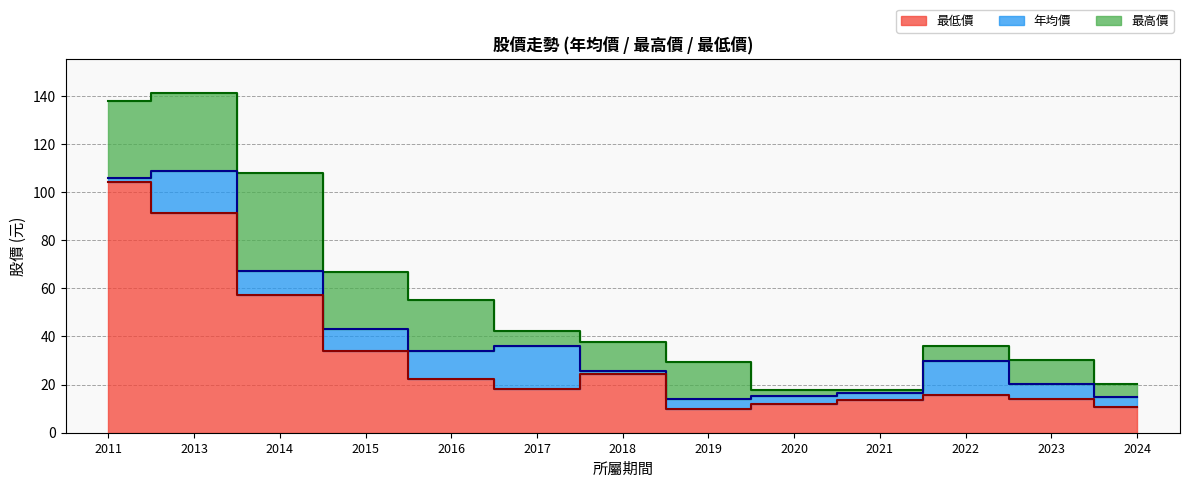

How many distinct data groups are displayed?

3